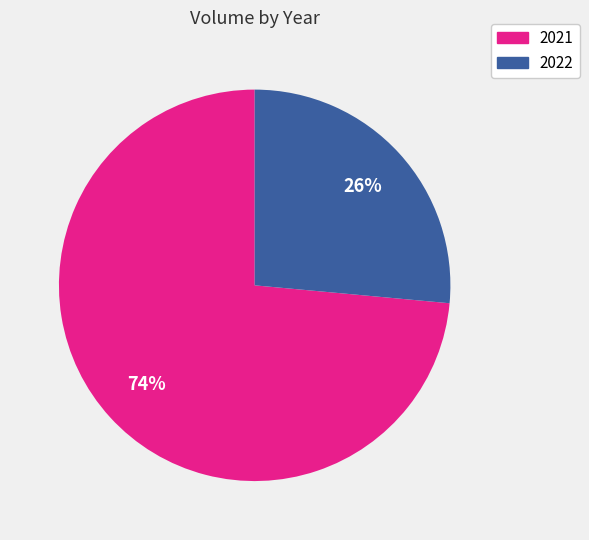

Is the sum of 2022 and 2021 greater than half?

Yes